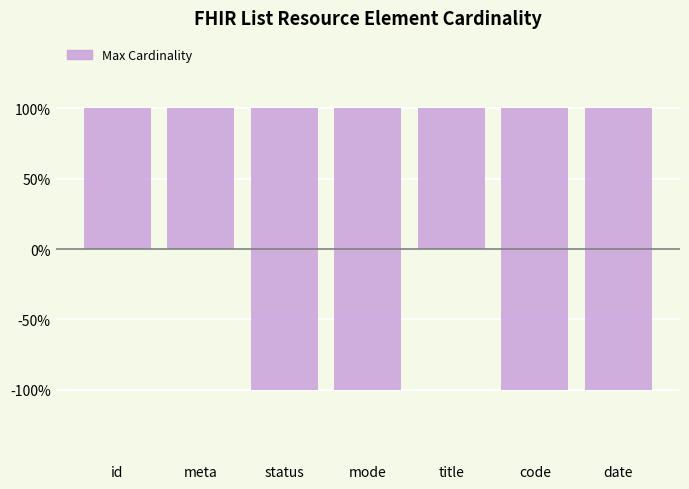

How many bars are there in each group?

2